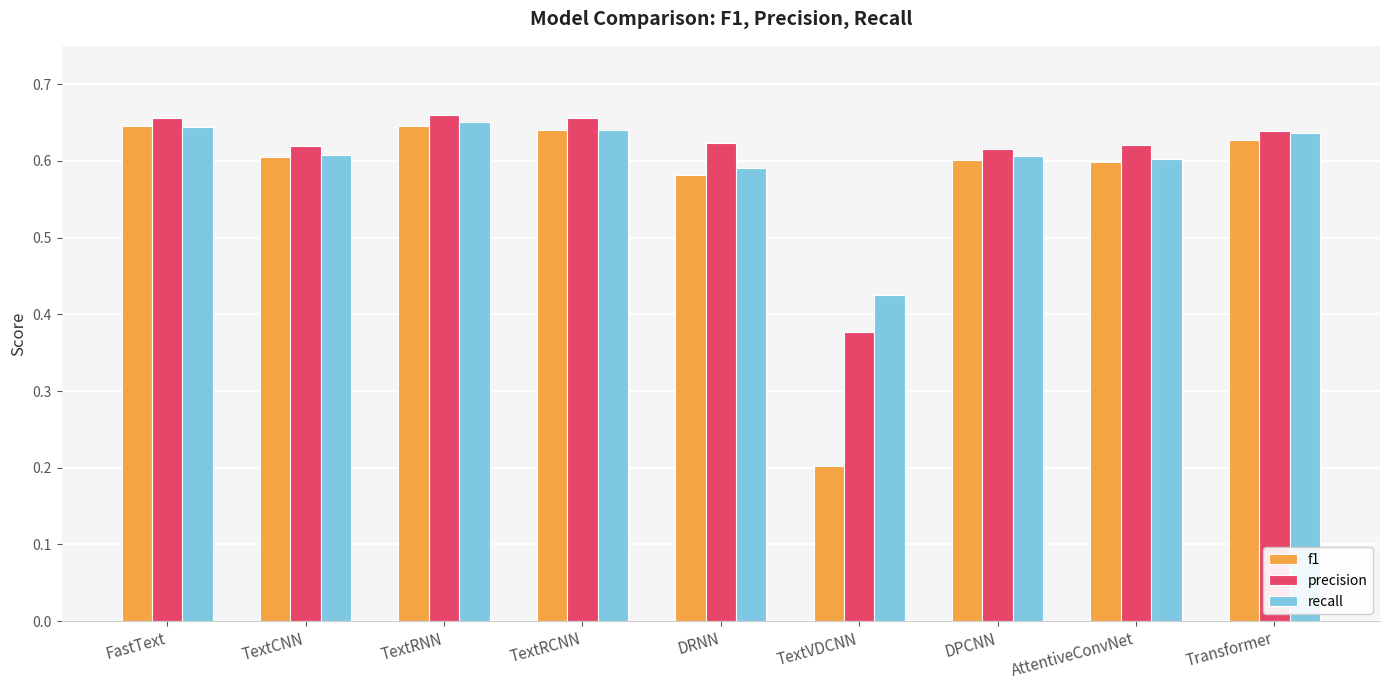

How many bars are there in total?

27